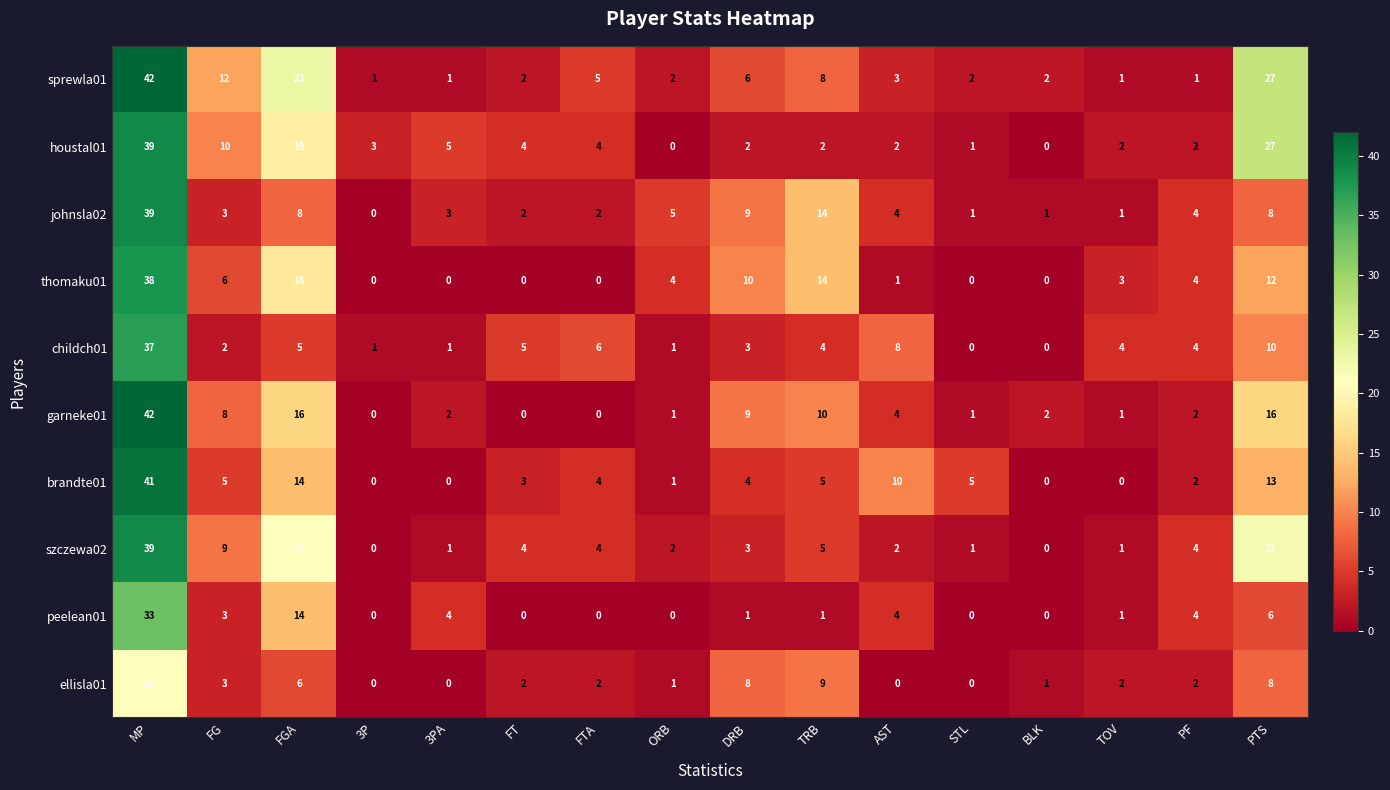

What is the maximum value shown in the chart?

42